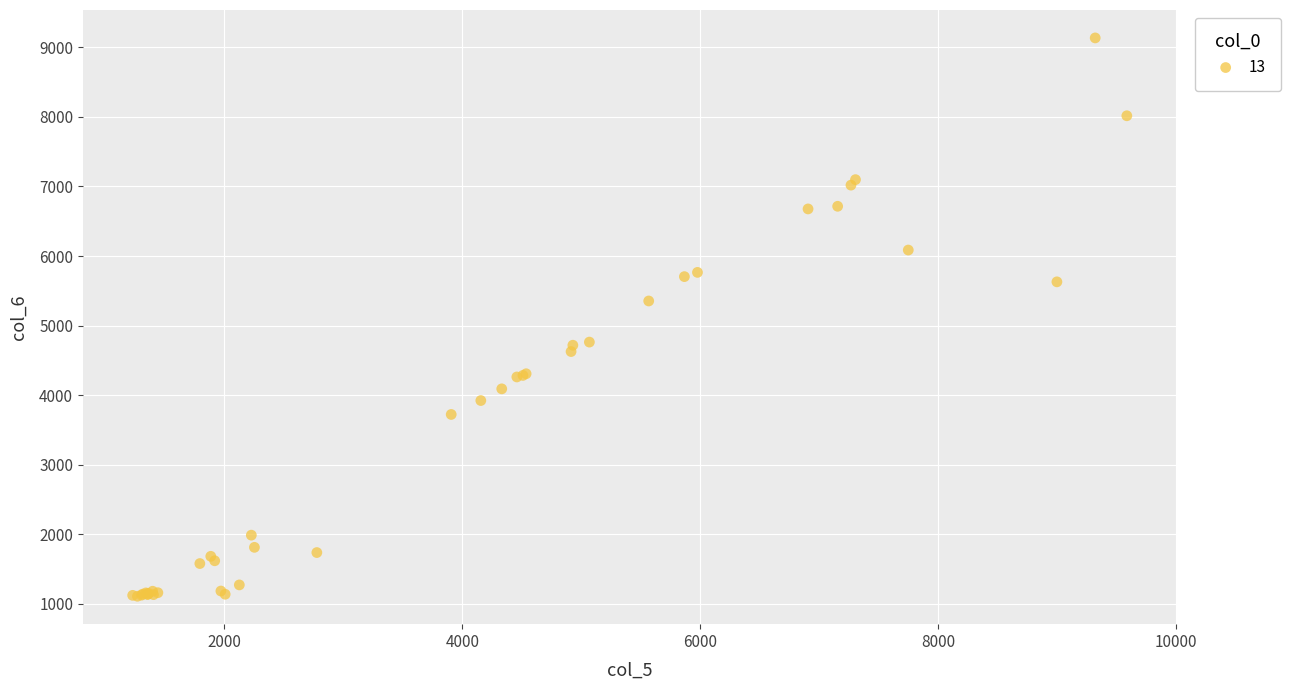

What Y value in the scatter plot is closest to 5122?

5354